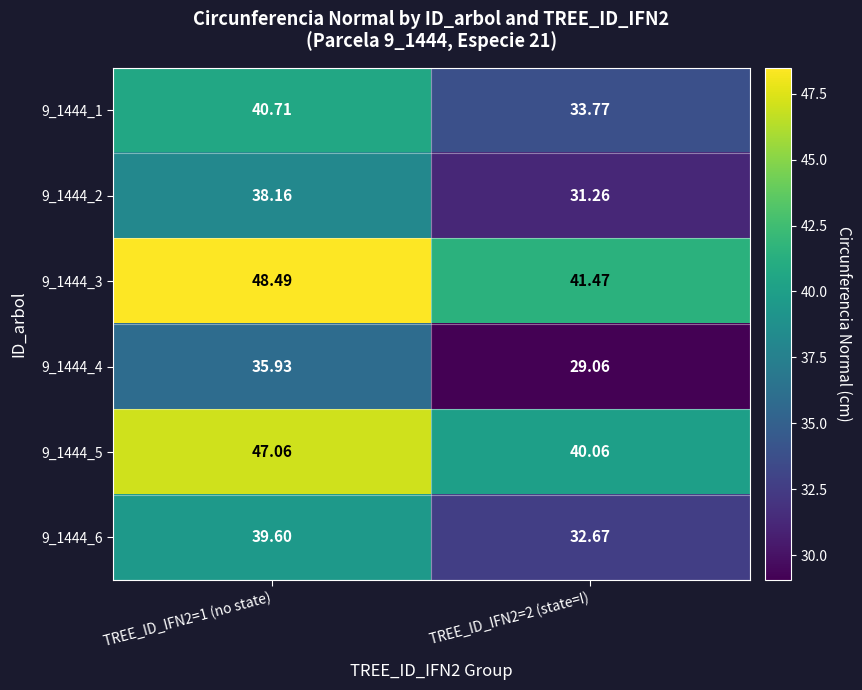

Is the value of 9_1444_3 at TREE_ID_IFN2=1 (no state) greater than the value of 9_1444_4 at TREE_ID_IFN2=2 (state=I)?

Yes